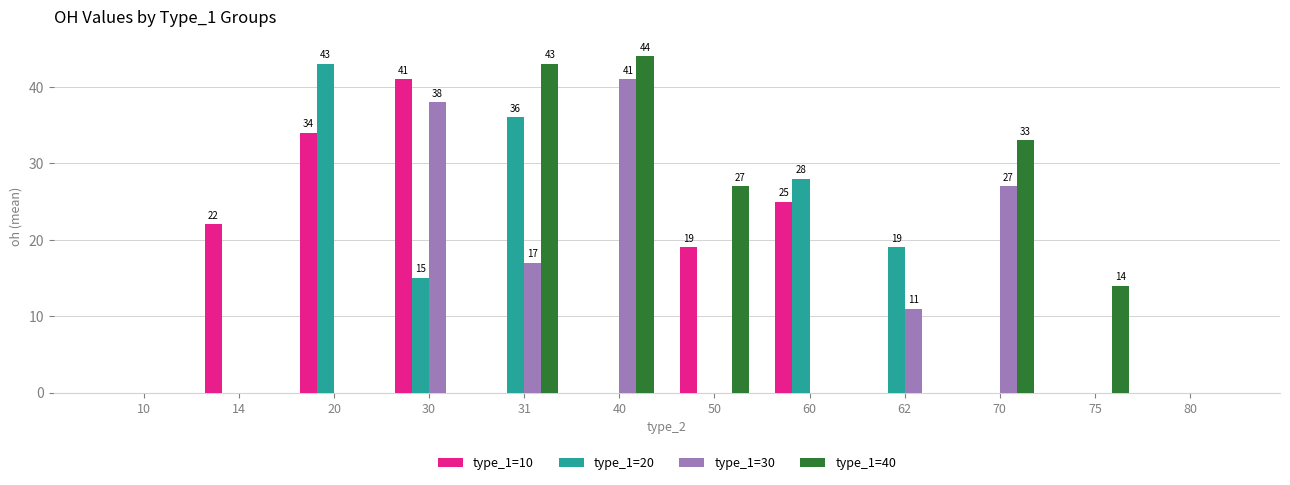

What is the sum of the type_1=20 values at 30 and 80?

15